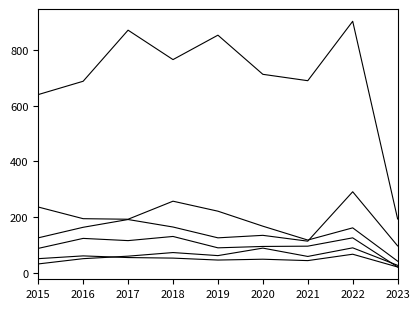

Does the chart display data point markers on the line(s)?

No